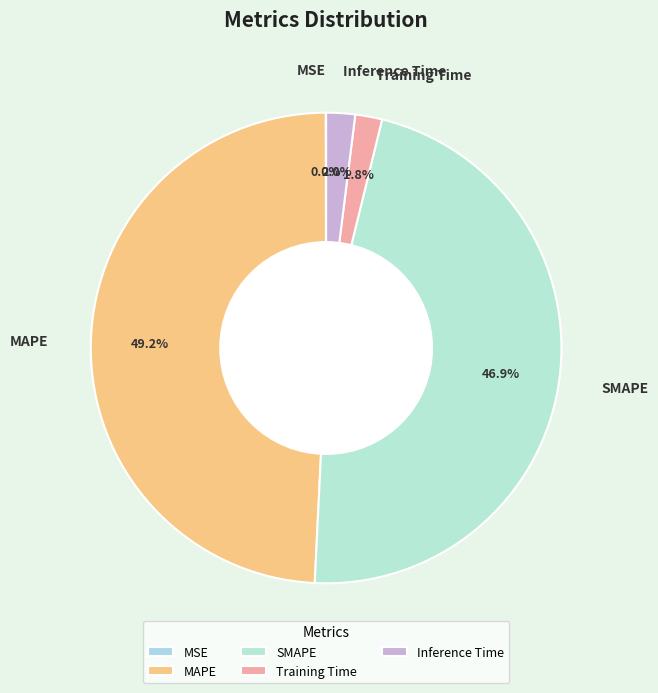

Which slice is the largest?

MAPE